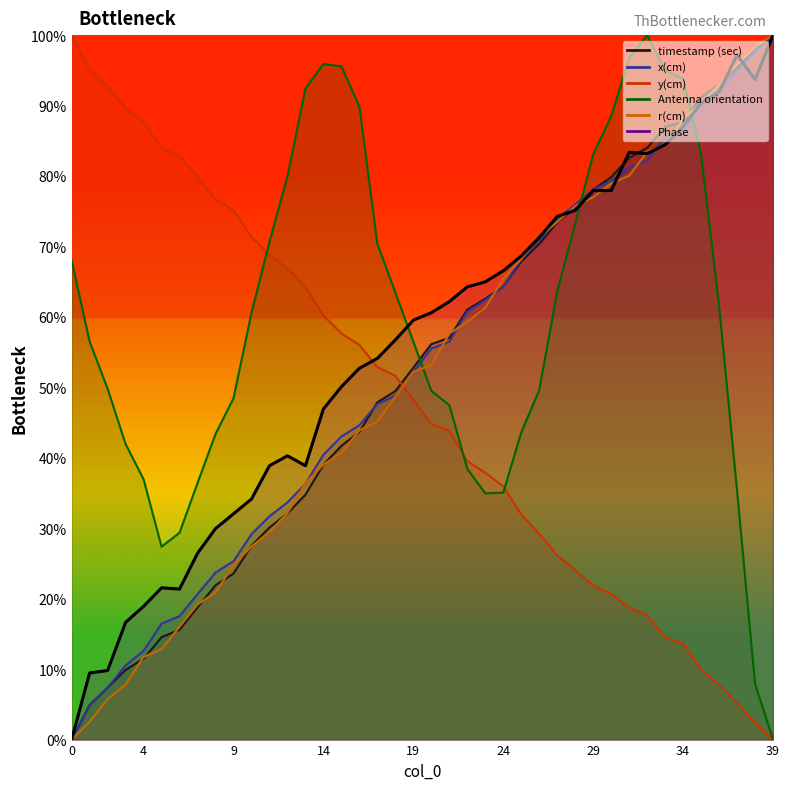

What is the label of the 35th point from the left?

34